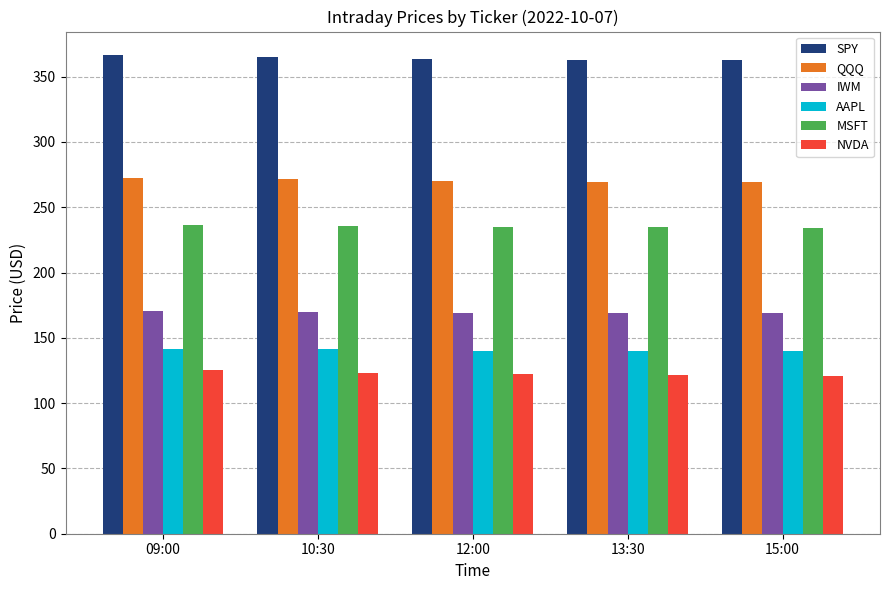

What is the maximum value for SPY?

366.2